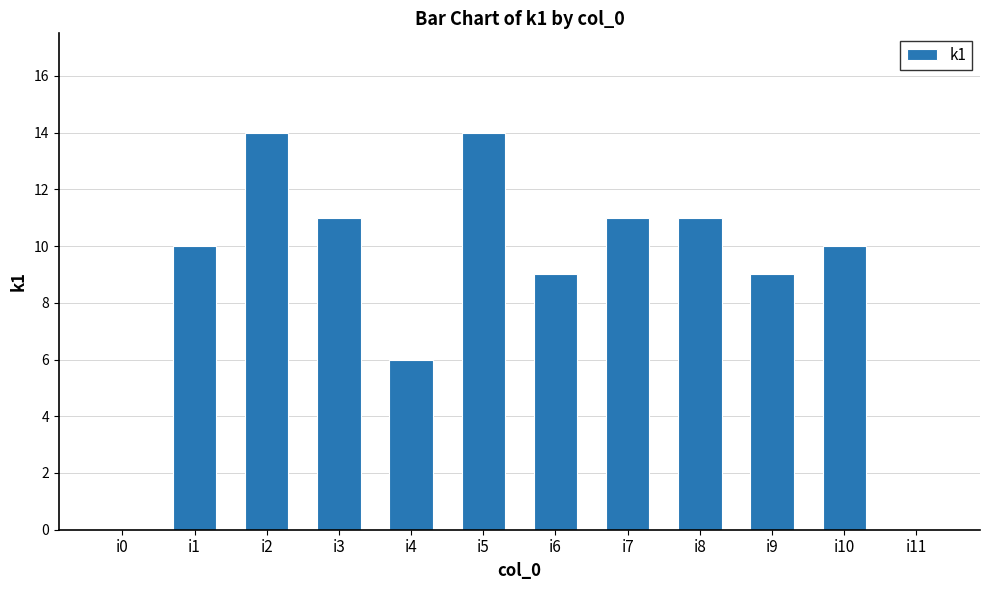

What is the average value?

9